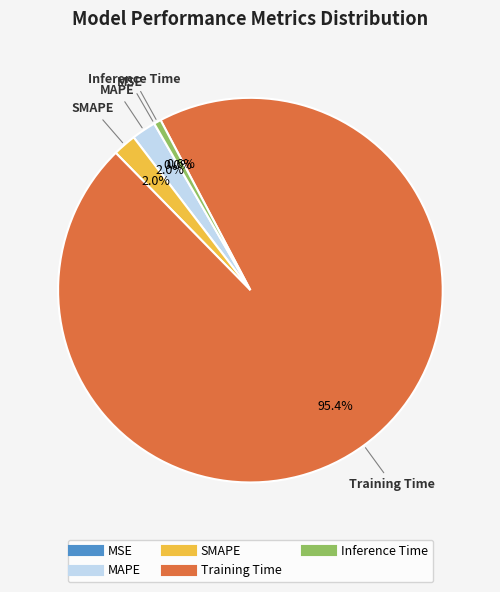

True or false: Training Time accounts for 95% of the total.

True